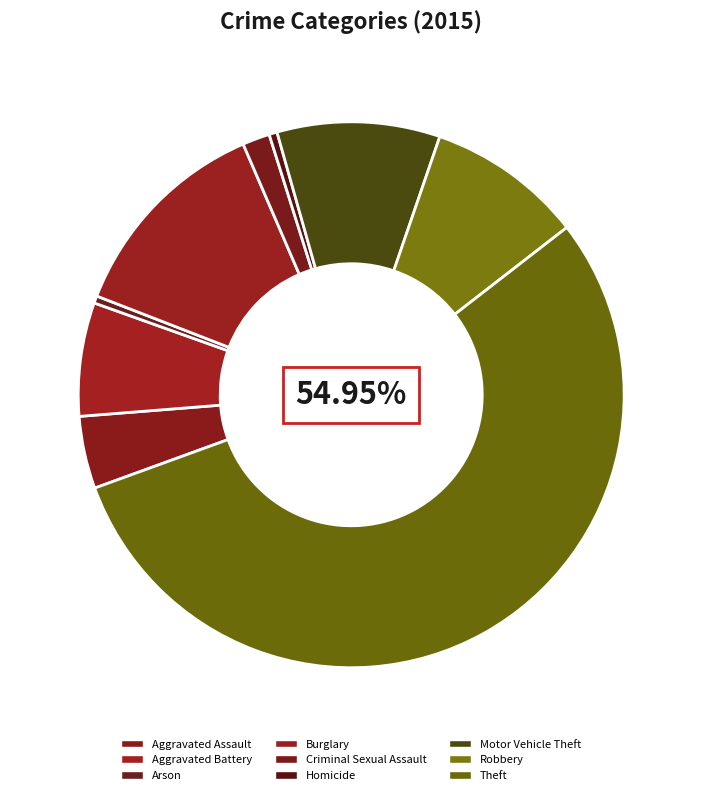

How many segments does this pie chart have?

9